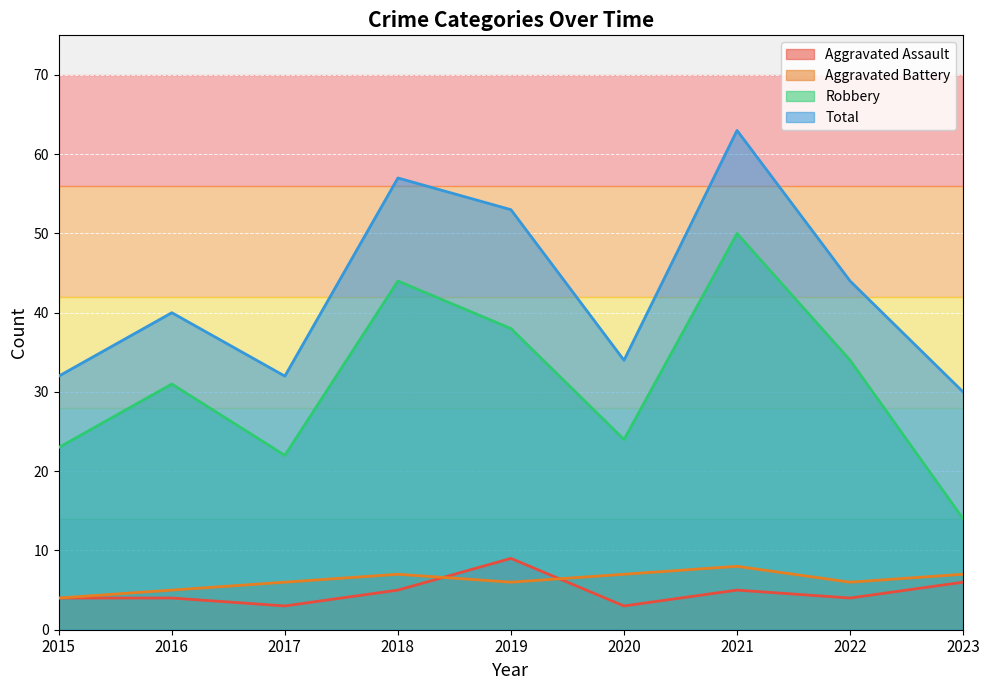

What is the difference between the highest and lowest values at 2021?

58